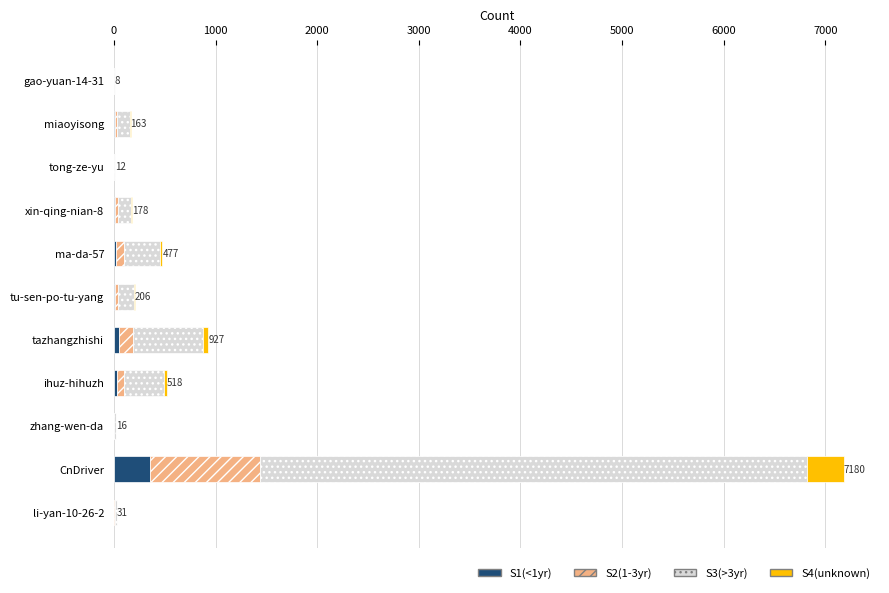

How many values in the S1(<1yr) series exceed 8?

7